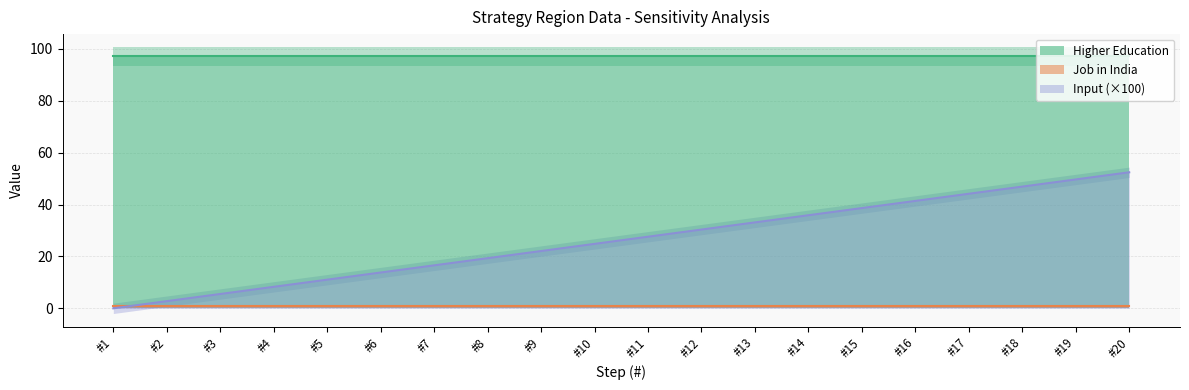

What are all the series names shown in the legend?

Higher Education, Job in India, Input